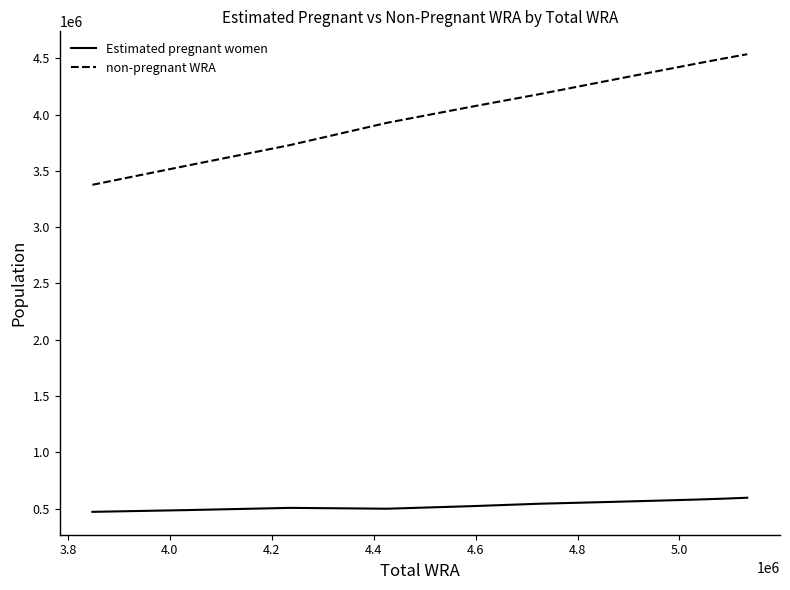

At how many categories does at least one series exceed 1766012?

11